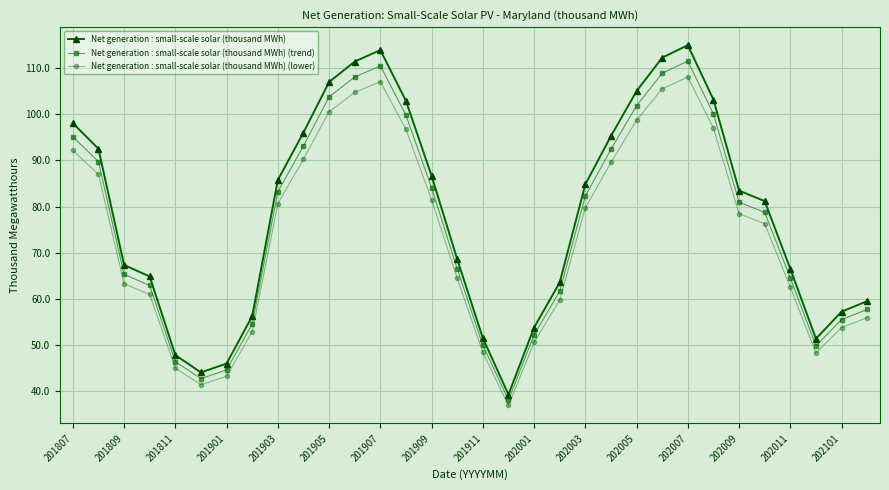

Which series has the largest range (max minus min)?

Net generation : small-scale solar (thousand MWh)